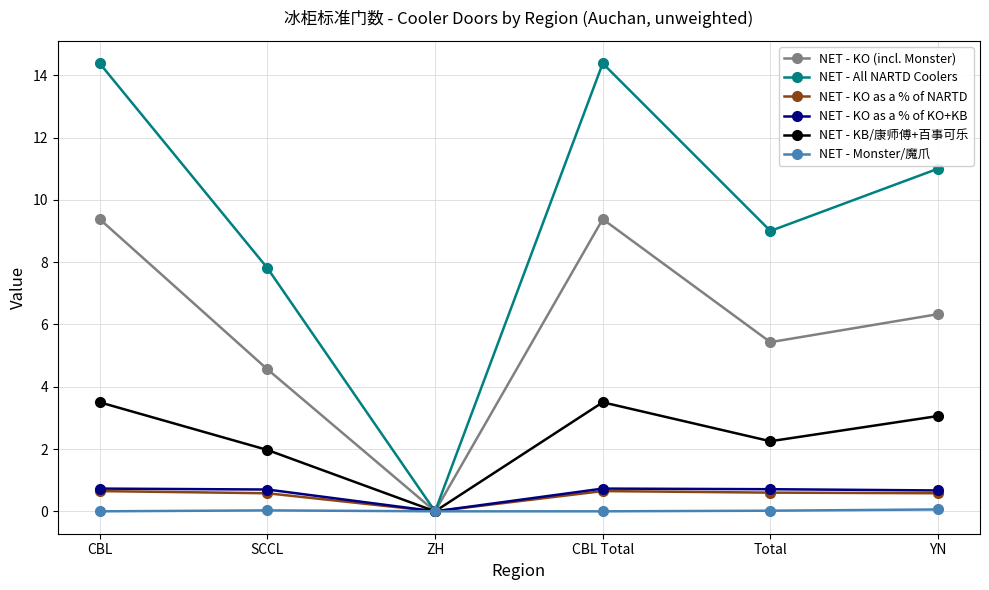

Is the value of NET - All NARTD Coolers at YN greater than the value of NET - Monster/魔爪 at CBL Total?

Yes